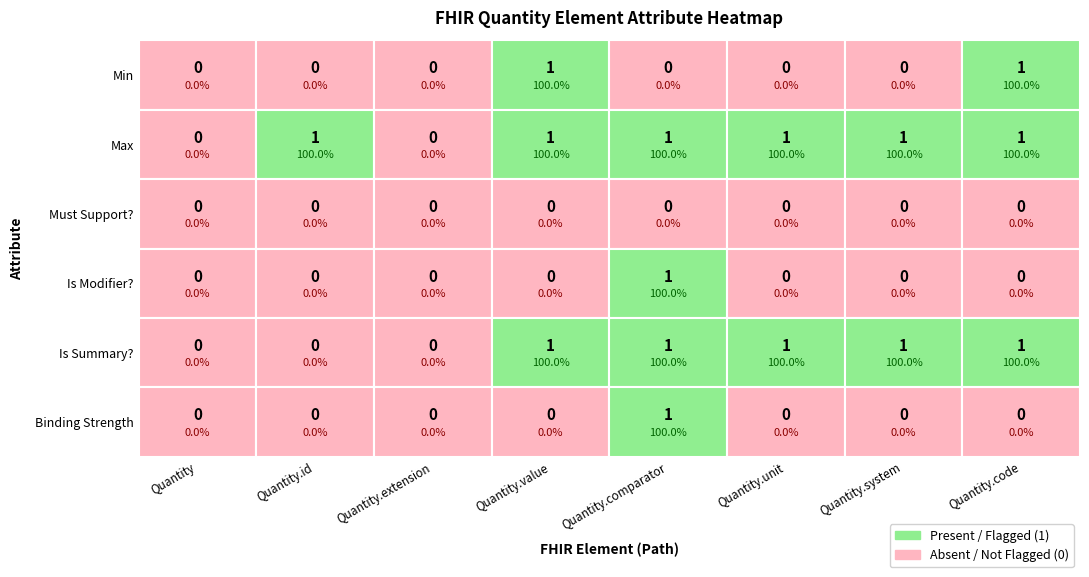

What is the difference between the second highest and minimum values in the Quantity.value series?

1